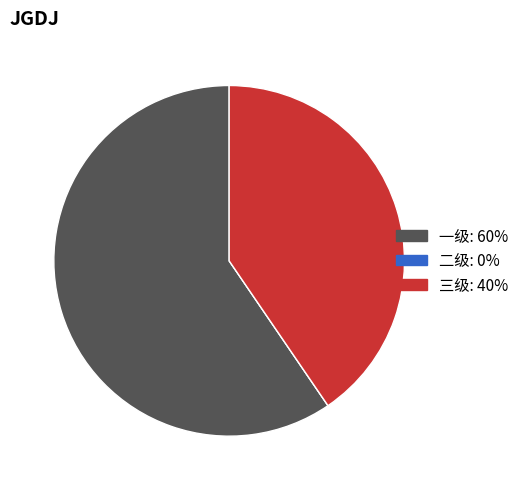

Do 一级 and 三级 together represent more than half of the pie?

Yes